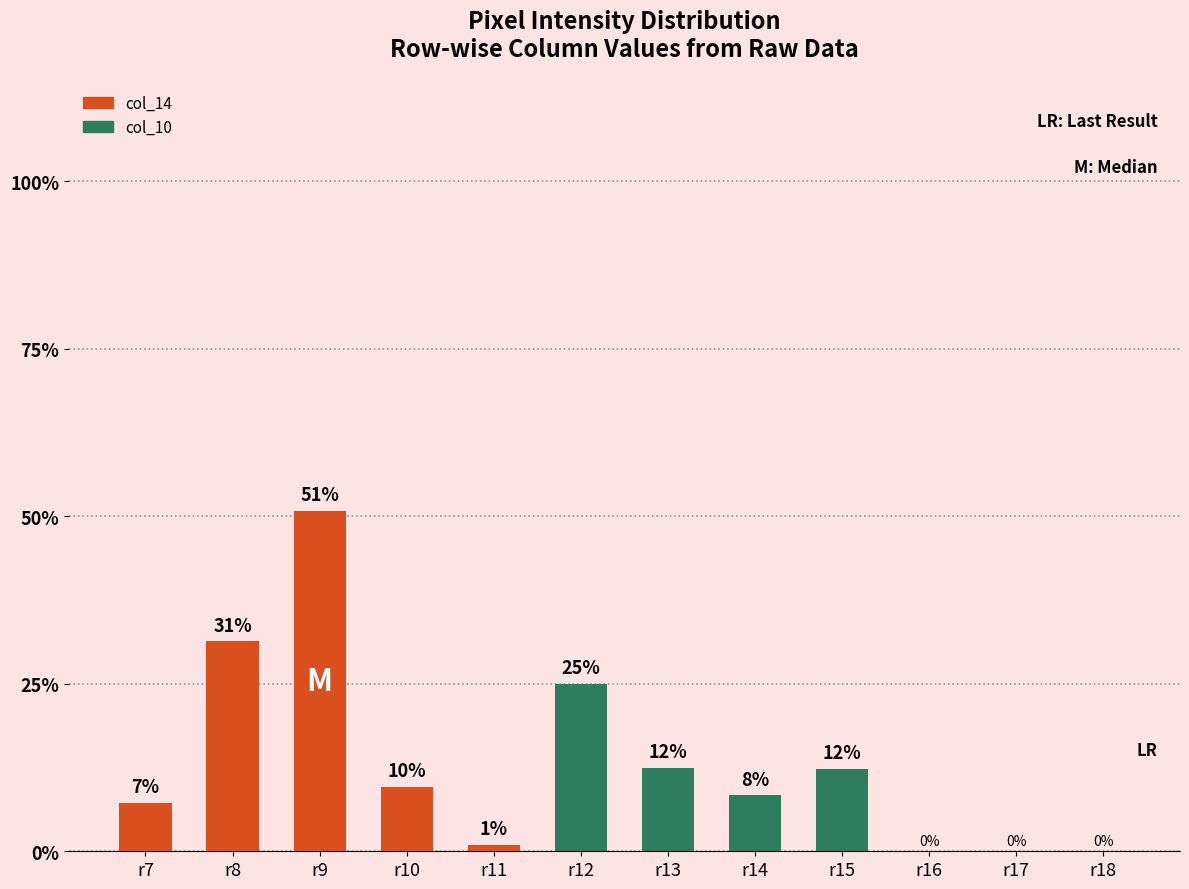

What is the difference between the col_14 values at r7 and r10?

2.4